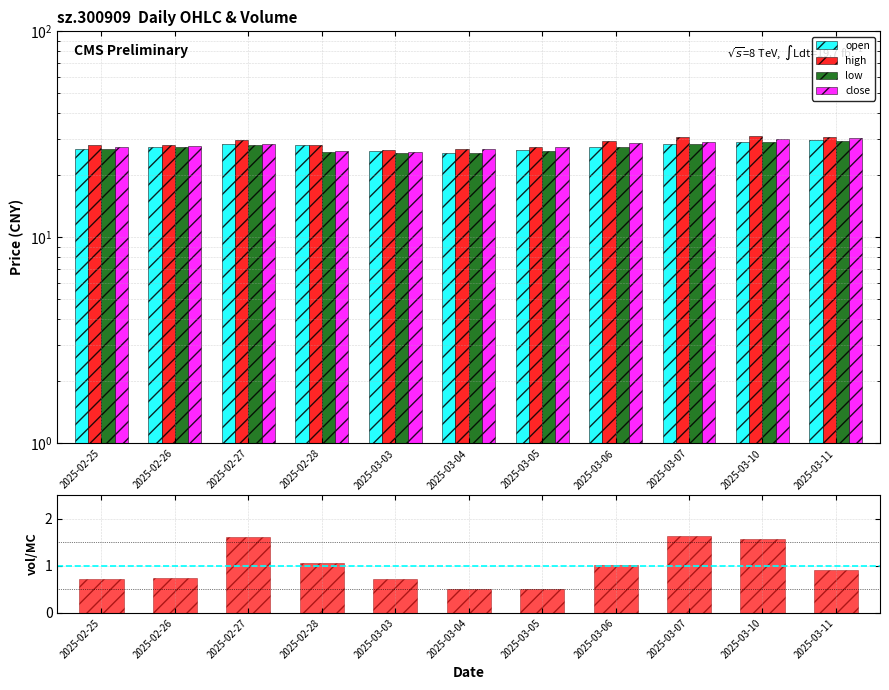

Is the value of open at 2025-03-05 greater than the value of low at 2025-03-07?

No